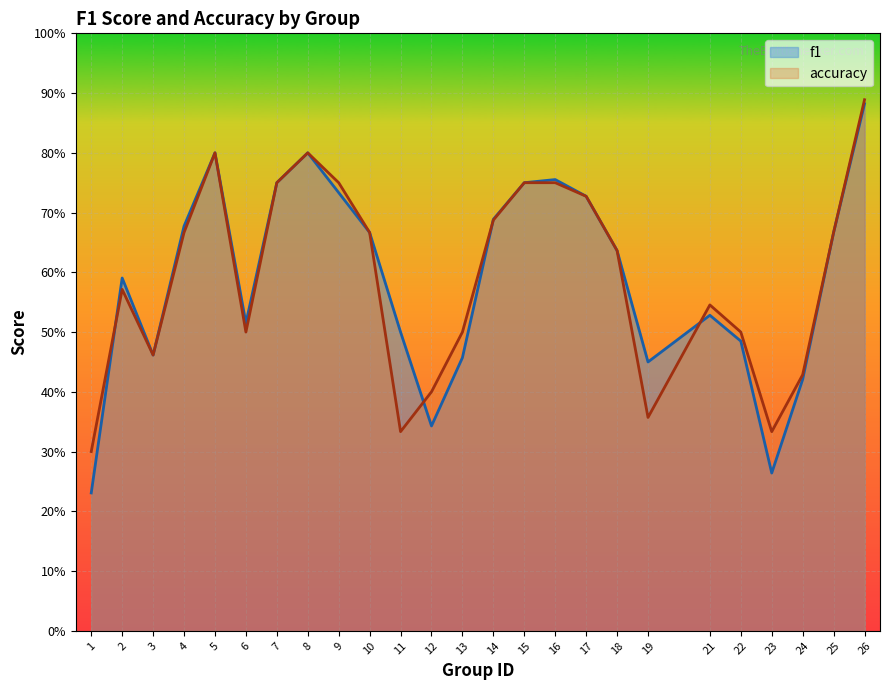

Reading left to right, what are all the values shown in this chart?

f1: 0.2	0.6	0.5	0.7	0.8	0.5	0.8	0.8	0.7	0.7	0.5	0.3	0.5	0.7	0.8	0.8	0.7	0.6	0.4	0.5	0.5	0.3	0.4	0.7	0.9
accuracy: 0.3	0.6	0.5	0.7	0.8	0.5	0.8	0.8	0.8	0.7	0.3	0.4	0.5	0.7	0.8	0.8	0.7	0.6	0.4	0.5	0.5	0.3	0.4	0.7	0.9